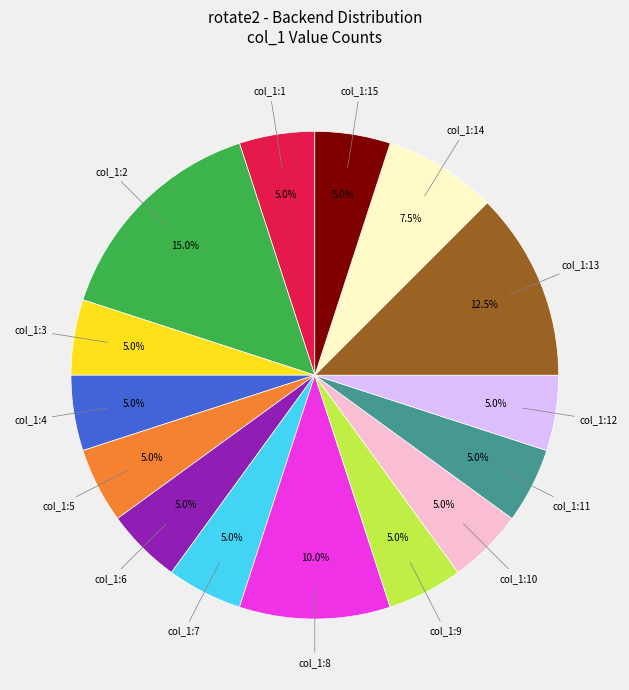

Does any single category account for the majority?

No